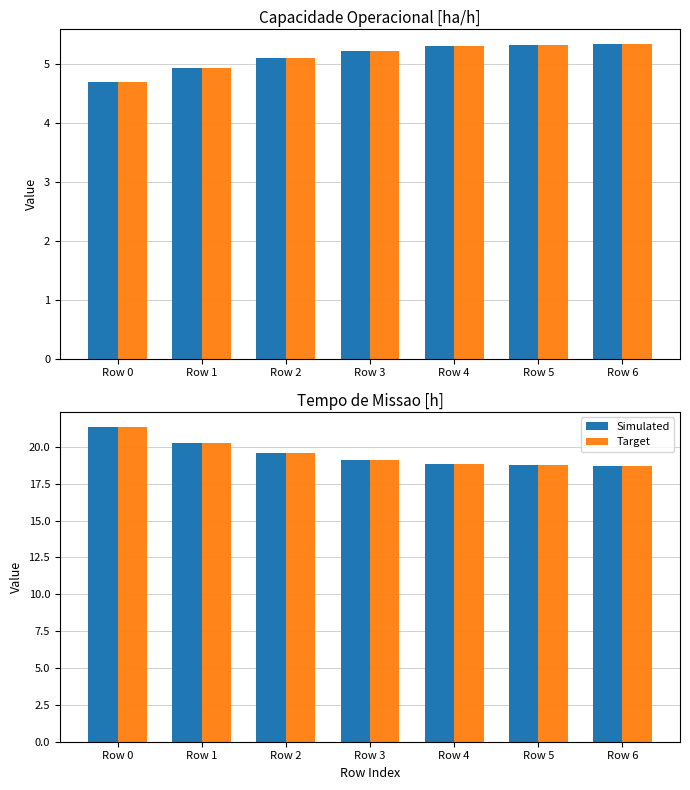

Reading left to right, extract all data points from this chart.

Simulated: 21.3	20.2	19.6	19.1	18.8	18.8	18.7
Target: 21.3	20.2	19.6	19.1	18.8	18.8	18.7